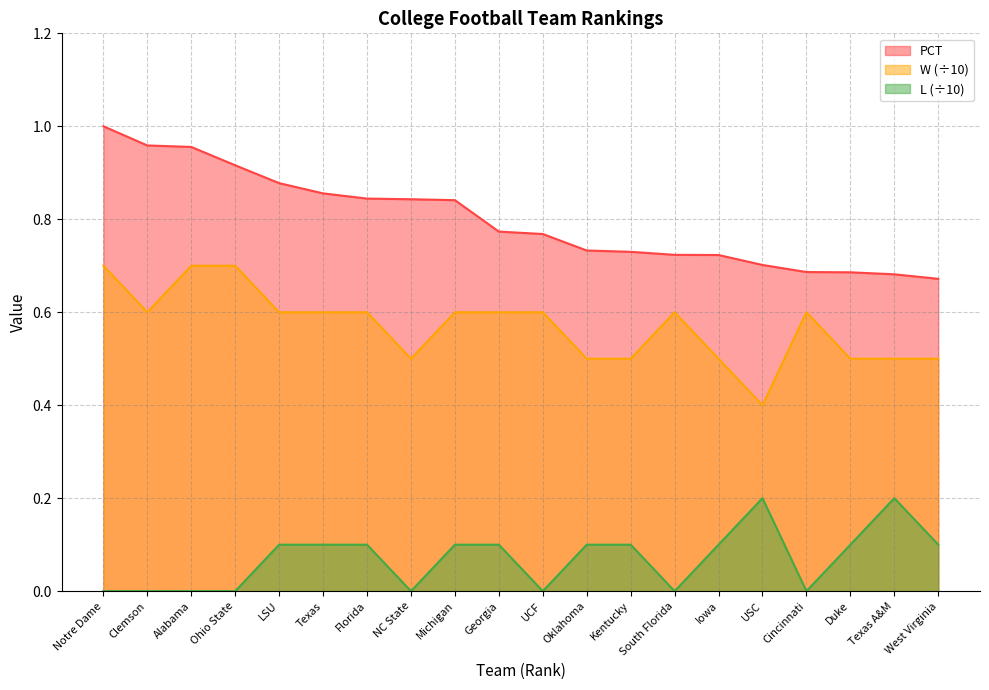

At which label is W closest to 0?

USC